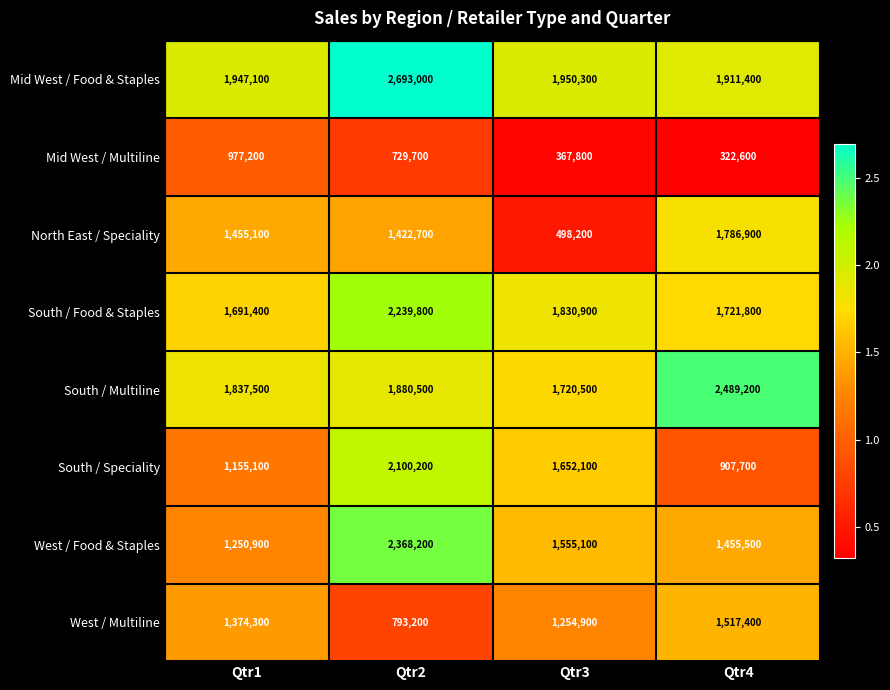

True or false: West / Multiline has a value of 2064661 at Qtr3.

False